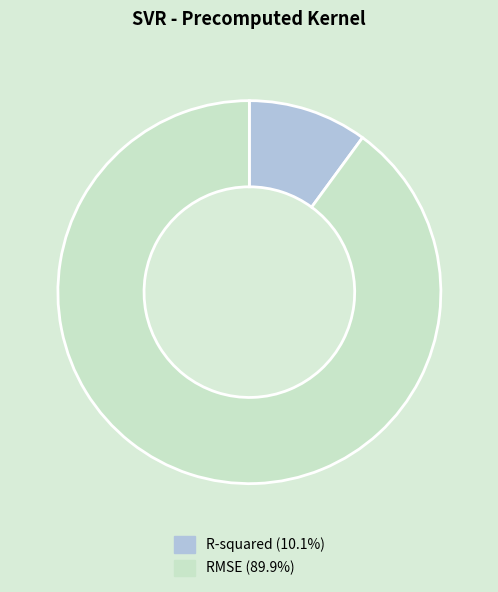

Is there any slice that represents more than half of the pie?

Yes